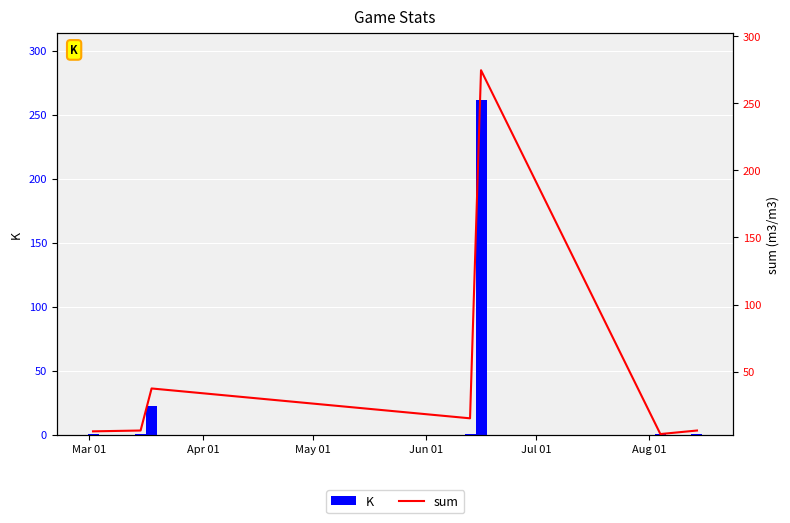

How many bars are there in total?

14